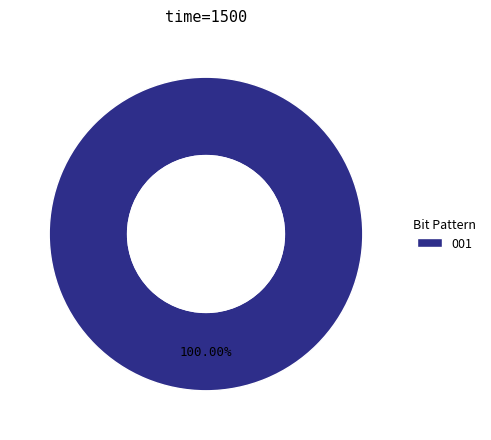

Which slice represents more than half of the pie?

001